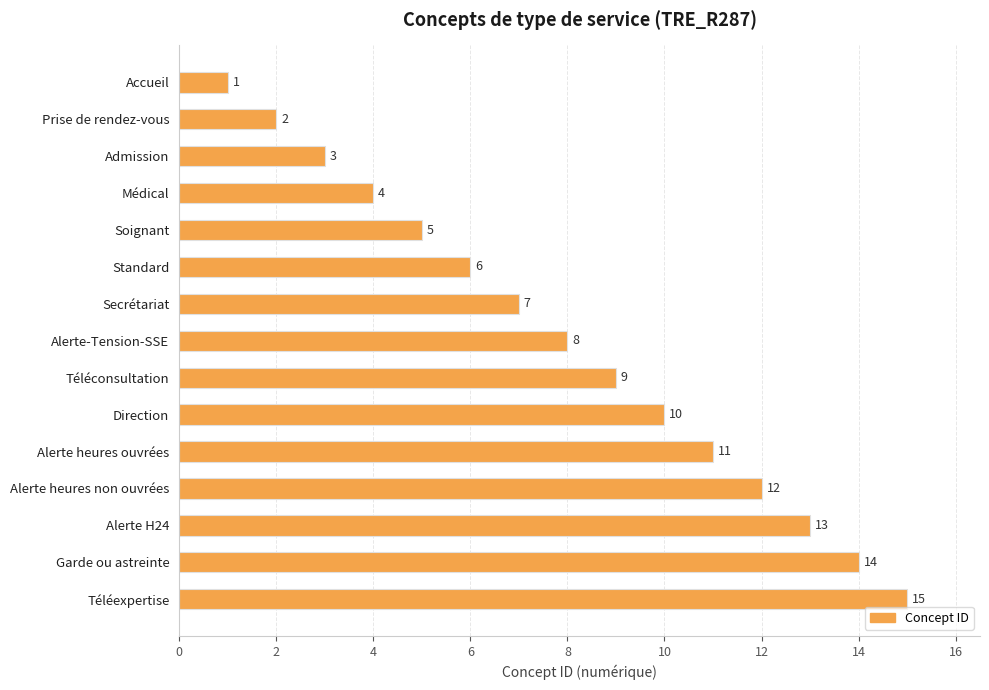

What is the ratio of the value at Médical to the value at Secrétariat?

0.6